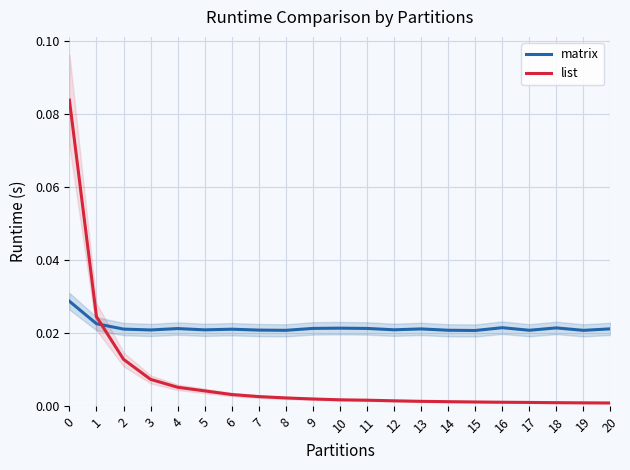

Where is the first local minimum for matrix?

3